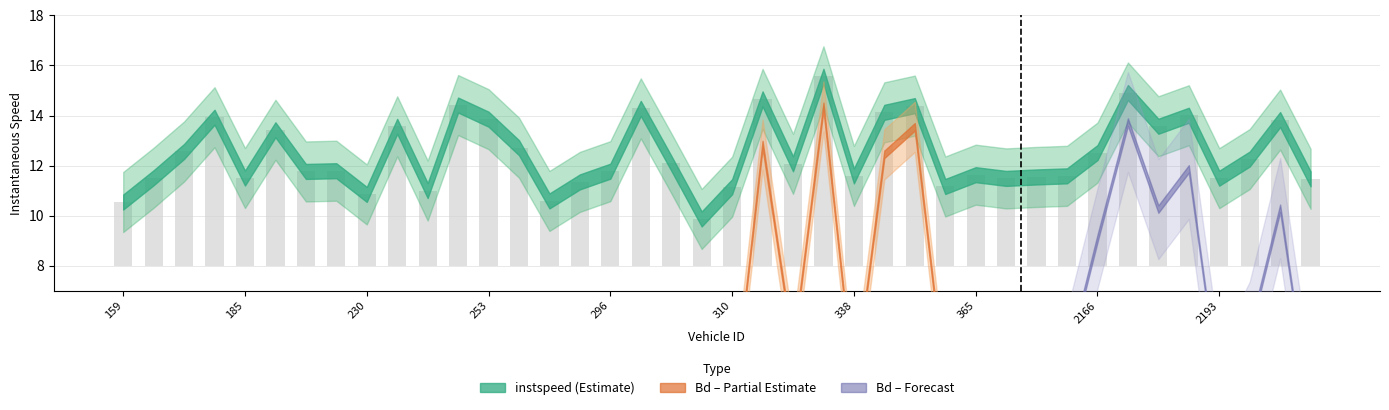

Which label corresponds to the largest value in the chart?

324